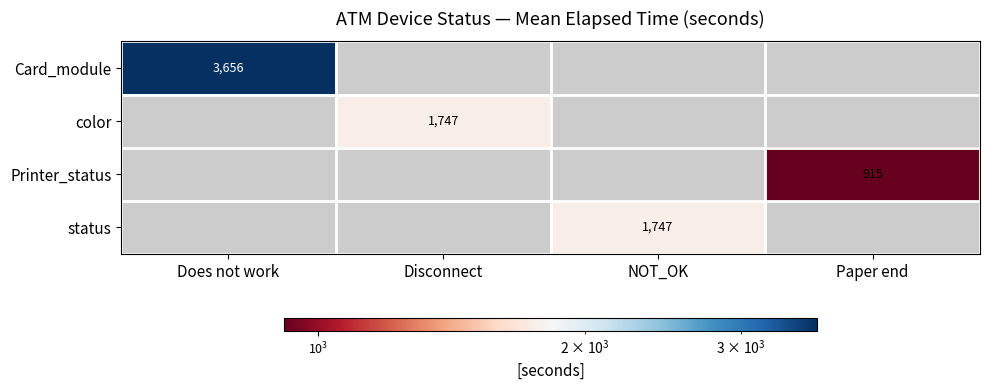

List the labels in order of Printer_status value, smallest first.

Does not work, Disconnect, NOT_OK, Paper end